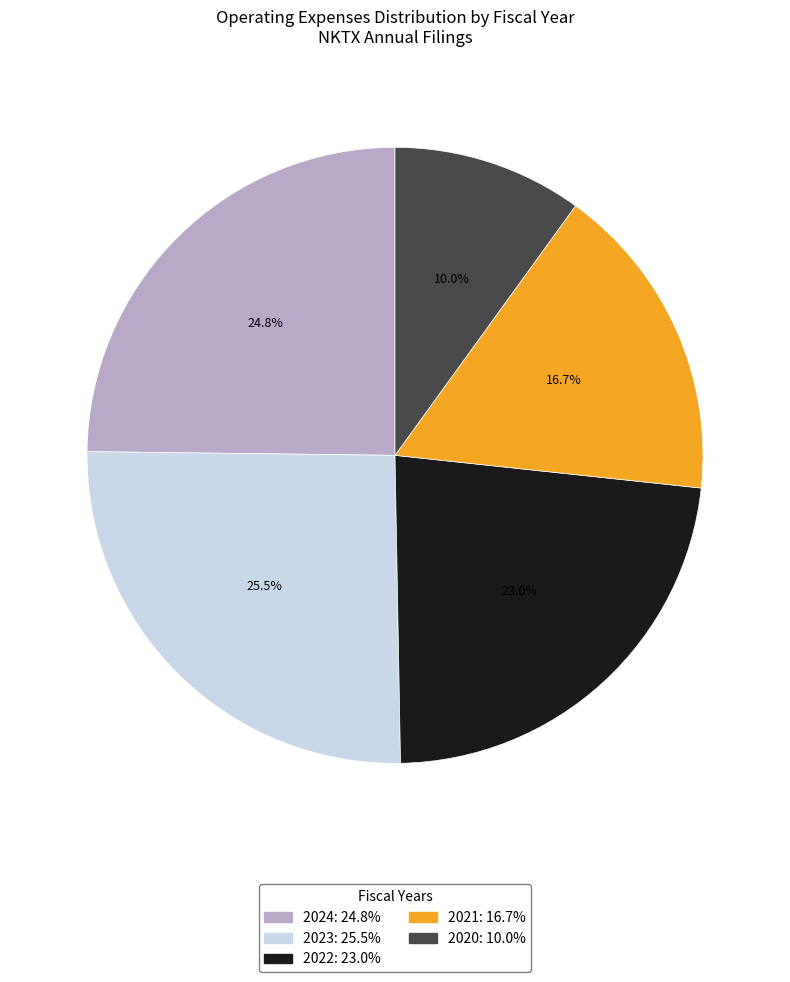

Is 2020 the majority of the pie?

No